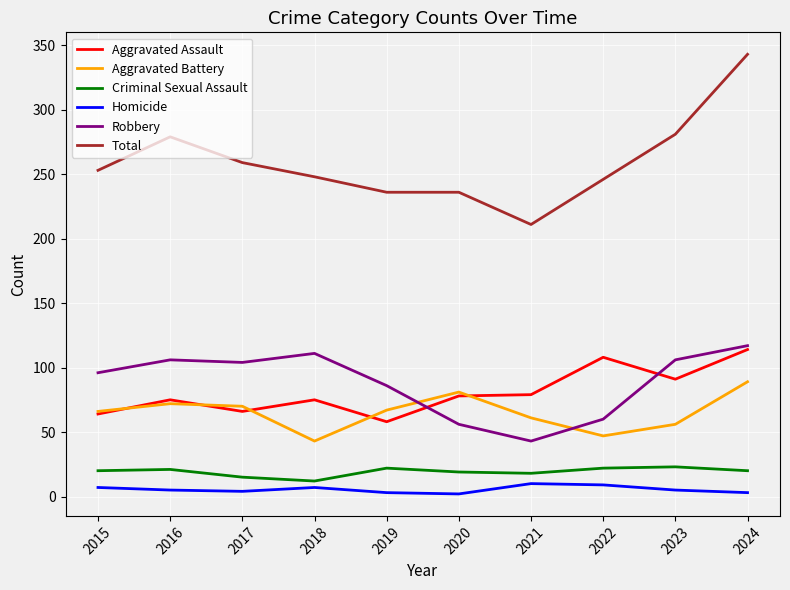

True or false: Aggravated Battery has a value of 89 at 2024.

True